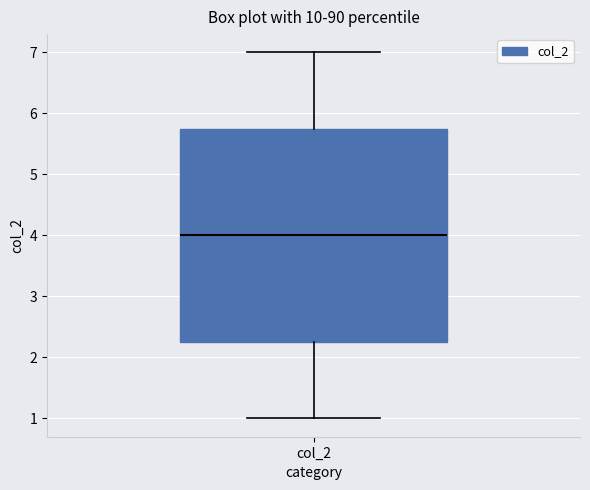

Read this box plot against the y-axis: the position of the median line, the range covered by the box, and the ends of both whiskers. The values are not printed on the chart, so give them approximately, as read against the axis.

median 4.0, box 2.3 to 5.8, whiskers 1.0 to 7.0